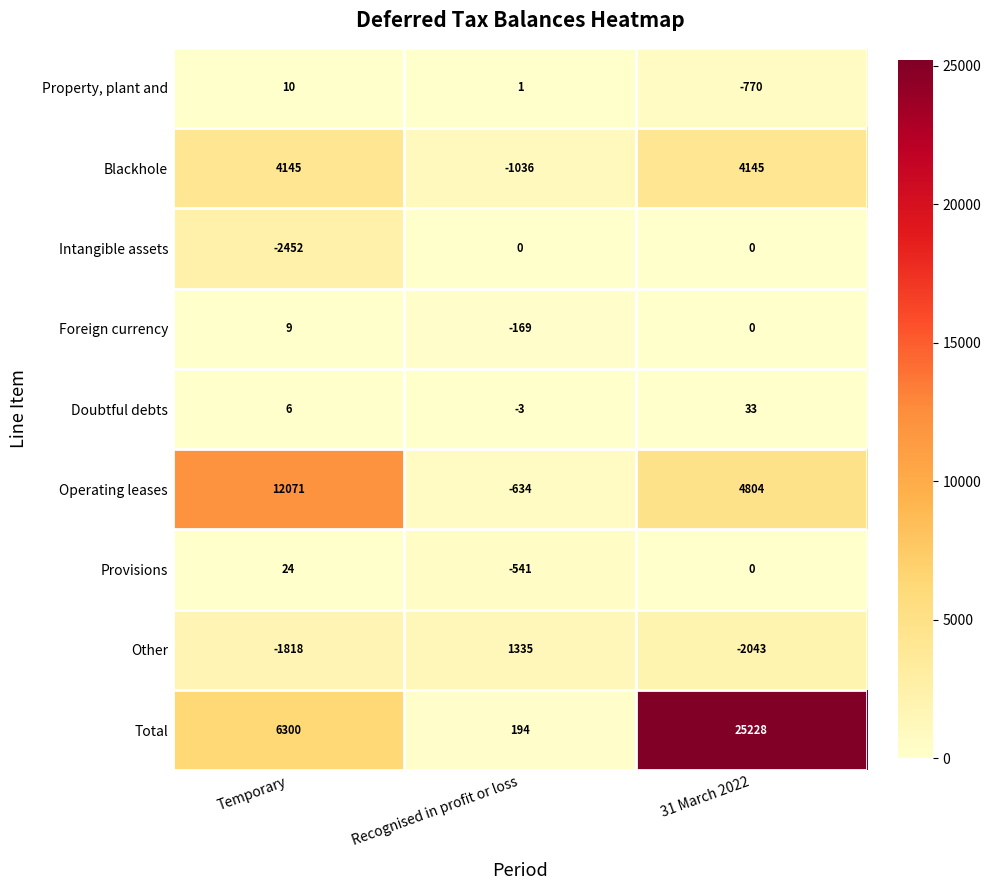

Rank the series at Temporary from lowest to highest value.

Intangible assets, Other, Doubtful debts, Foreign currency, Property, plant and, Provisions, Blackhole, Total, Operating leases